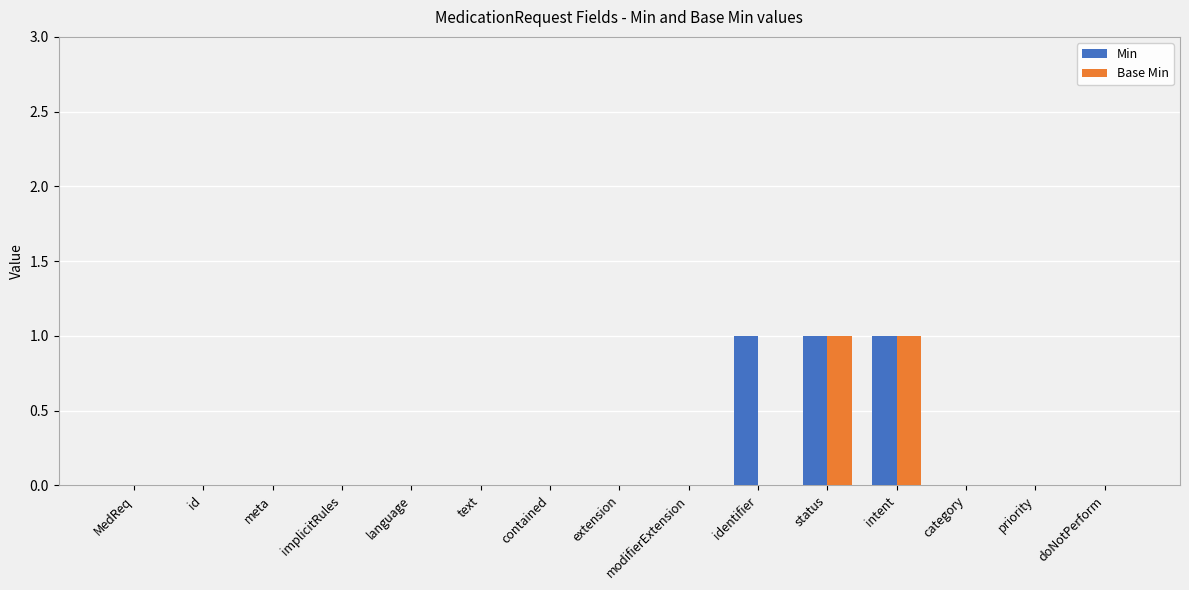

Count the Min values in the range 0 to 1.

15